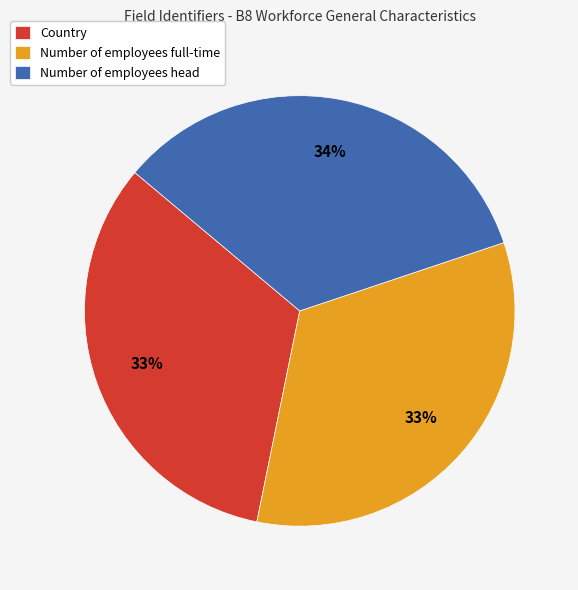

Is there a majority slice in this chart?

No